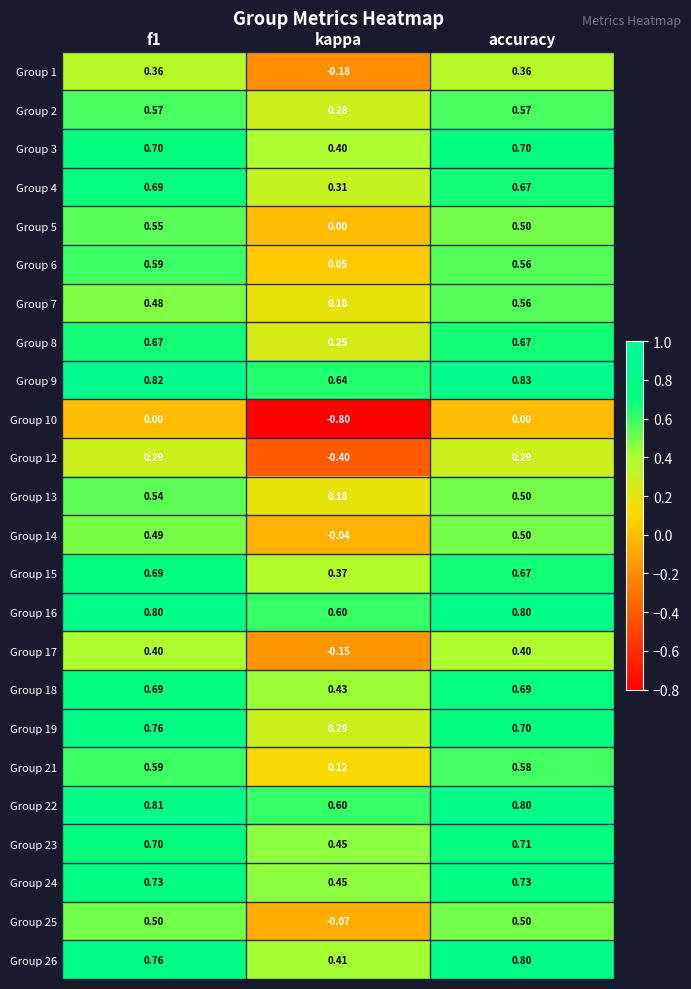

At which label is Group 22 closest to 0?

kappa